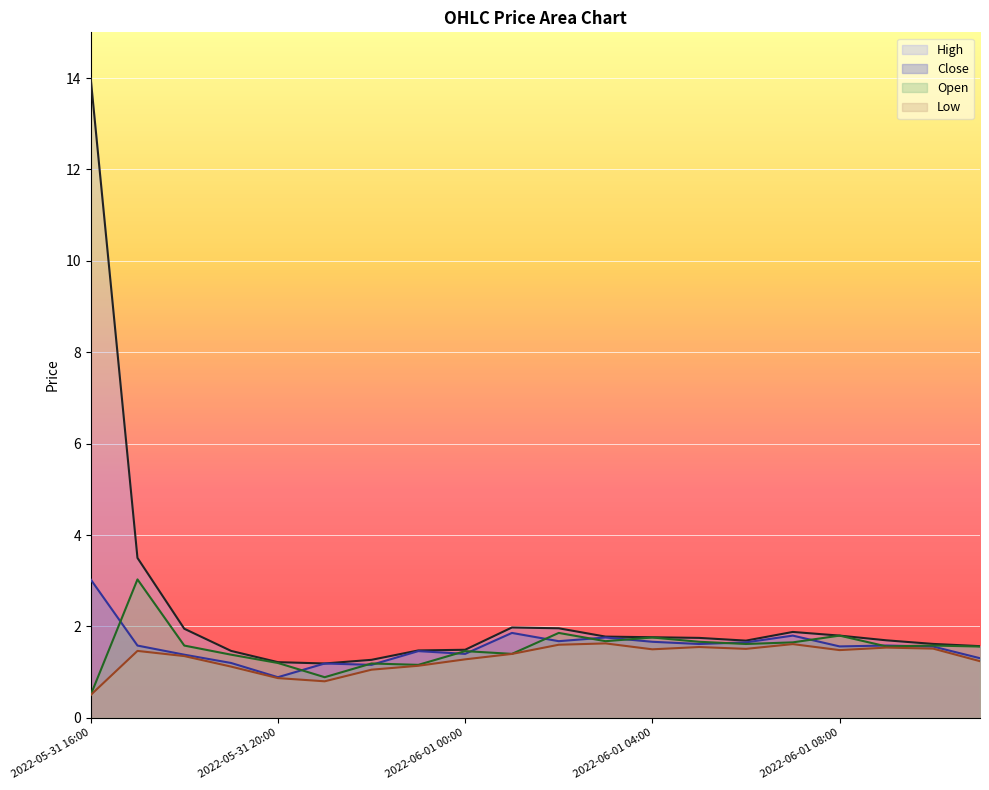

Between 2022-06-01 01:00 and 2022-06-01 06:00, which is larger?

2022-06-01 01:00